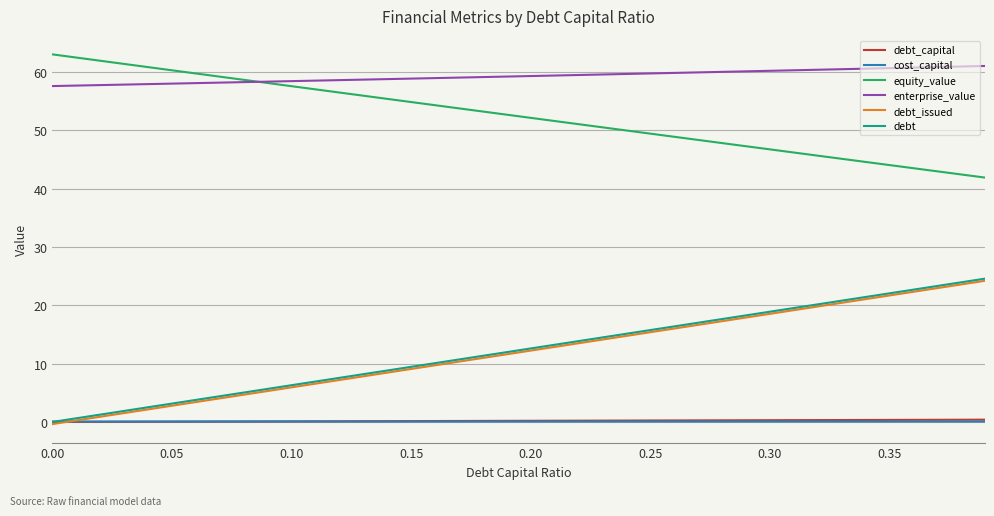

What are all the series names shown in the legend?

debt_capital, cost_capital, equity_value, enterprise_value, debt_issued, debt